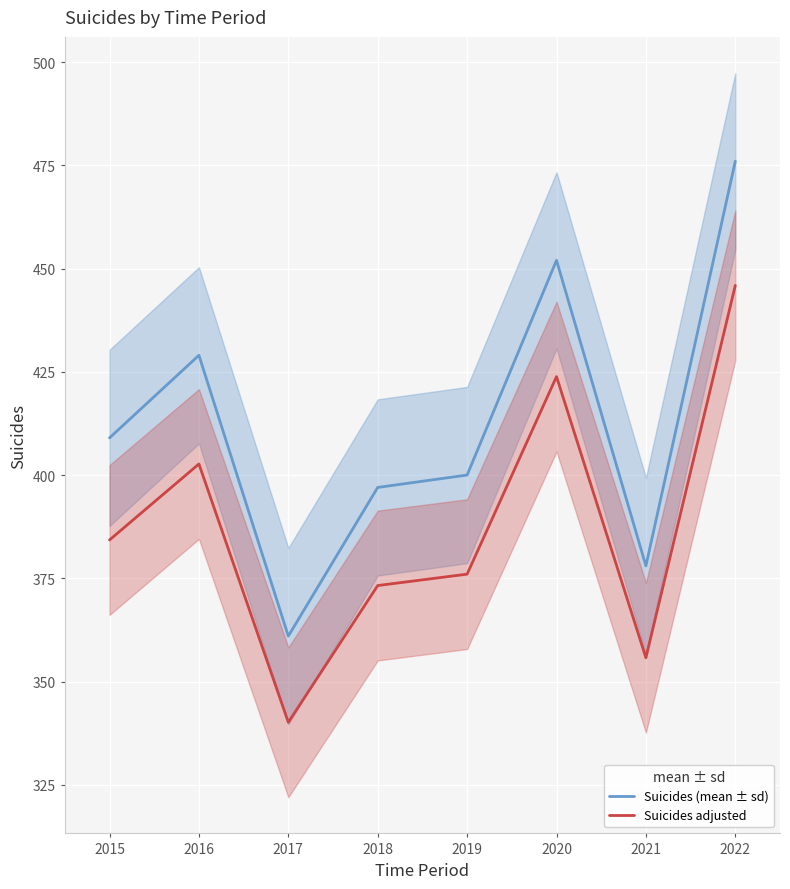

In Suicides adjusted, how many points are higher than both neighbors (excluding endpoints)?

2